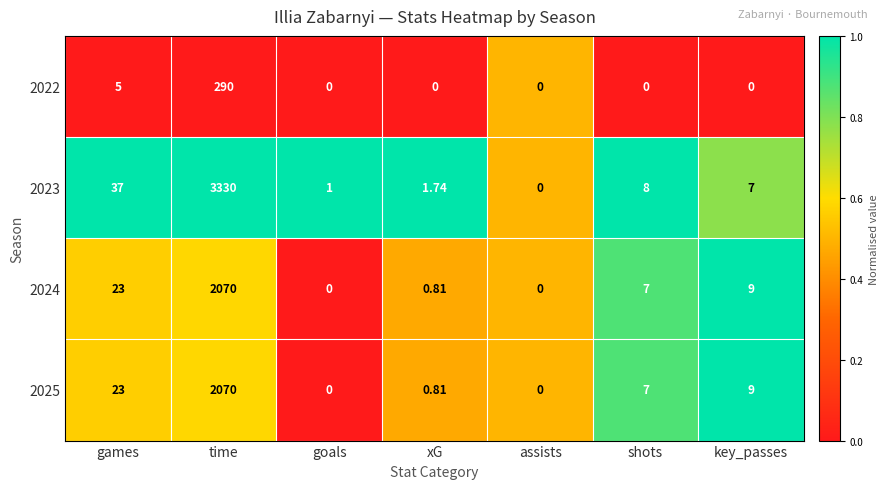

How many series are shown in this chart?

4